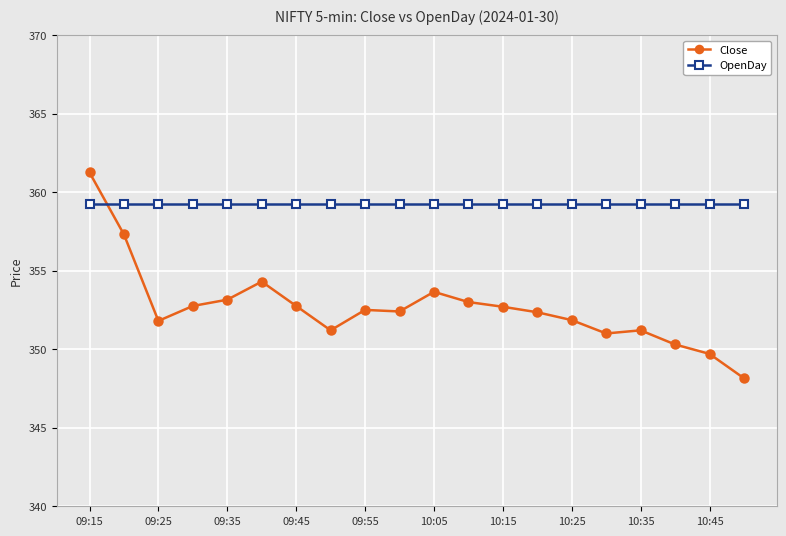

Is this an area chart (filled region under the line)?

No